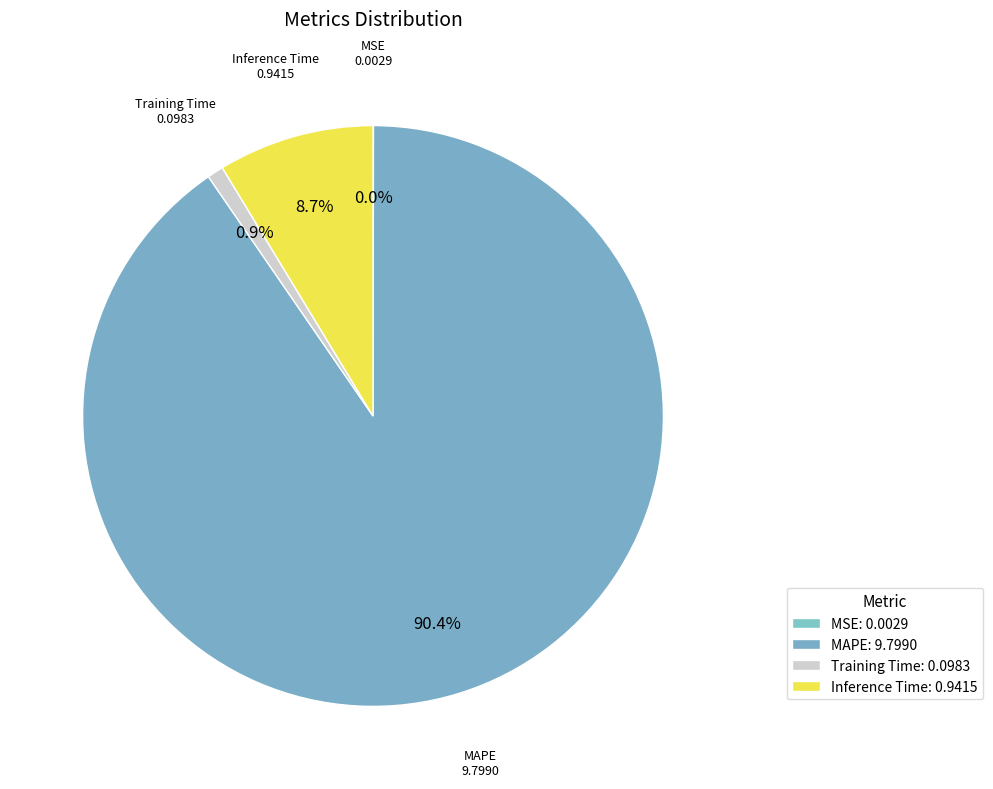

What is the smallest slice in the pie chart?

MSE